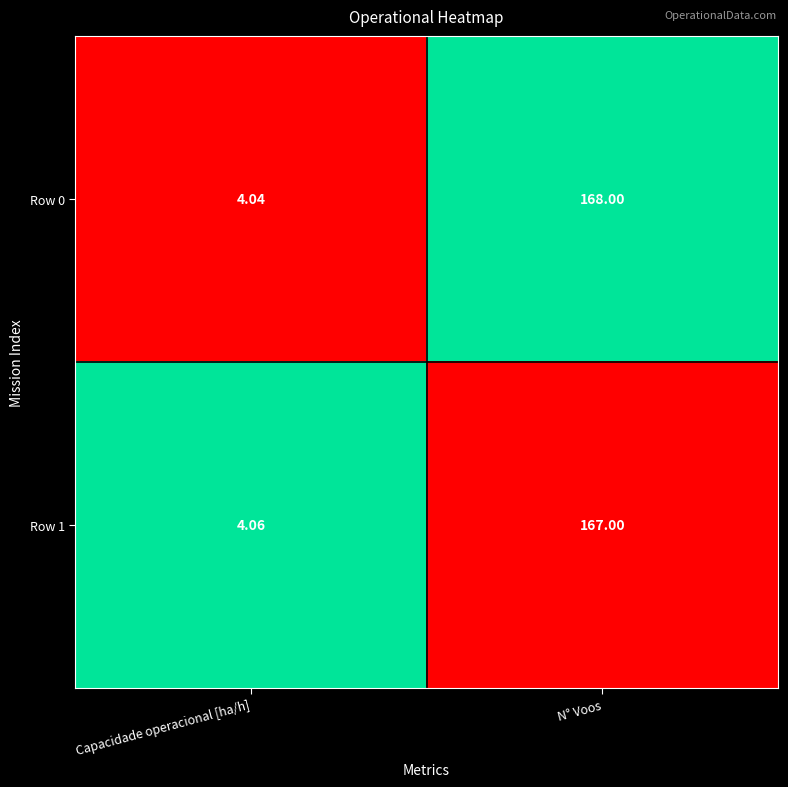

Which series has the widest spread of values?

Row 0